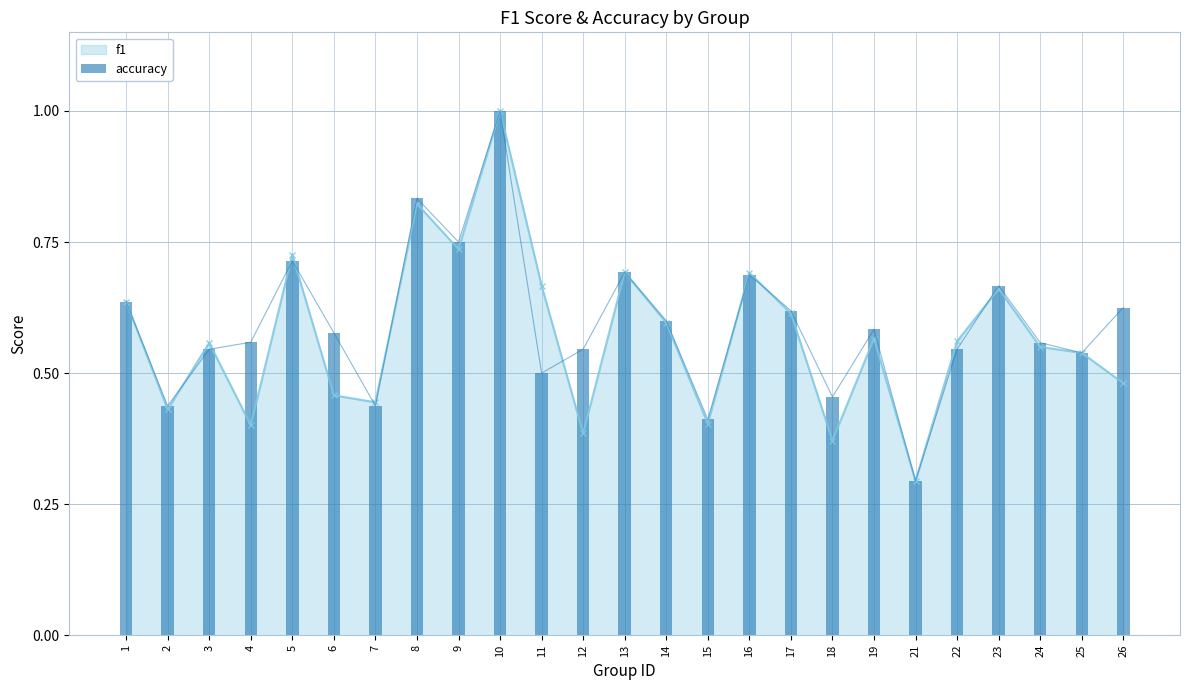

What is the maximum value shown in the chart?

1.0